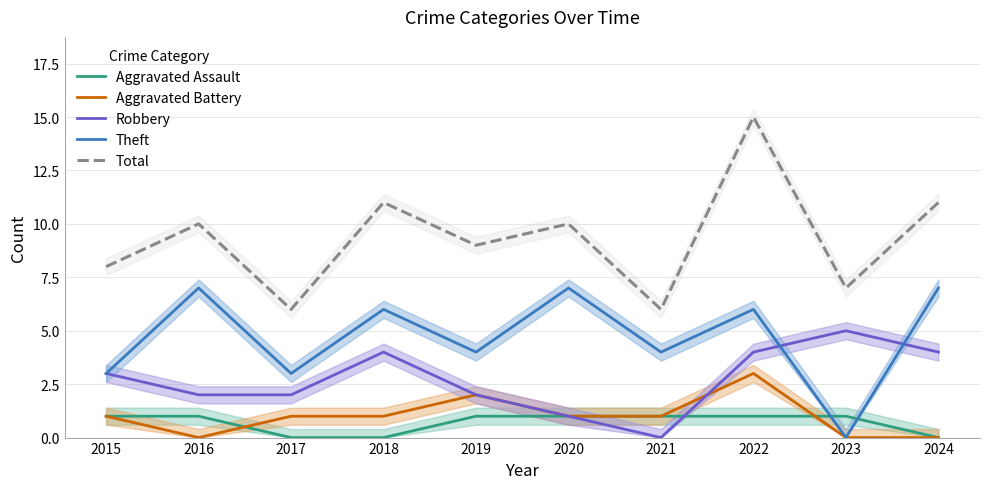

At which category does the chart reach its minimum across all series?

2017